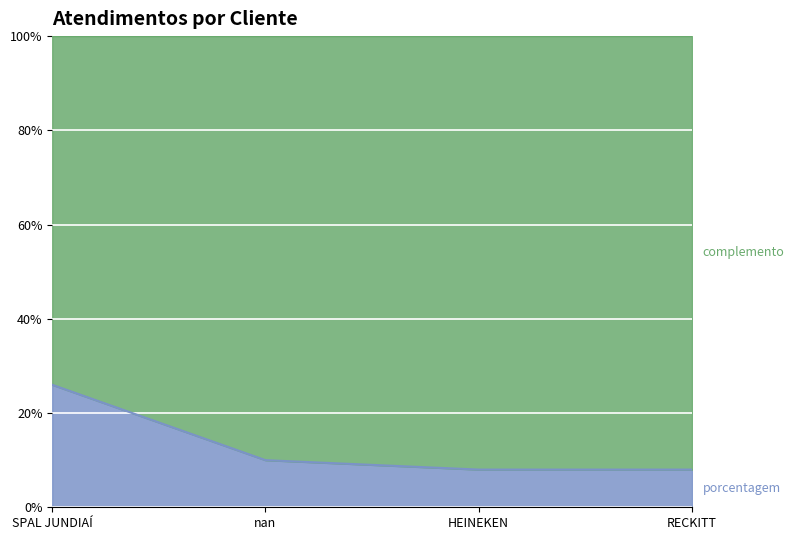

What is the maximum value shown in the chart?

26